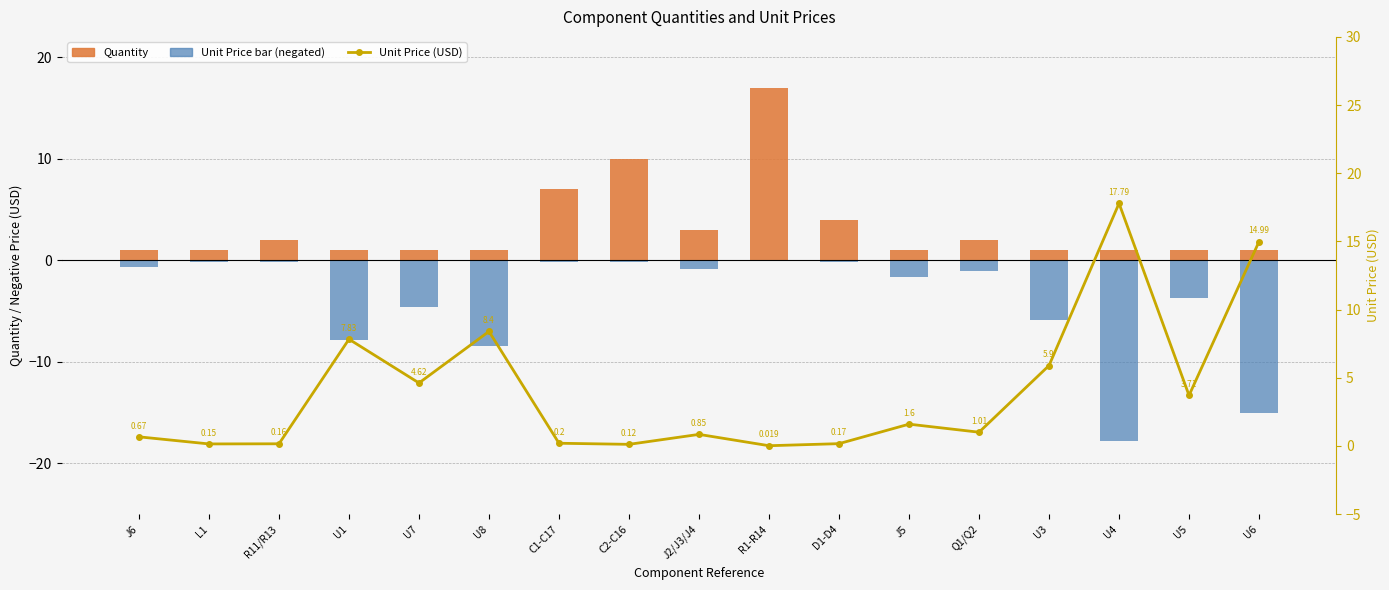

Which series changed the most between C1-C17 and C2-C16?

Quantity